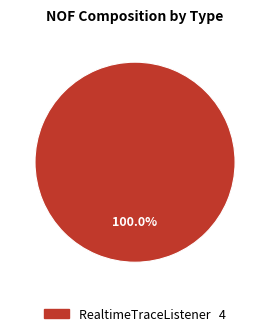

Is there any slice that represents more than half of the pie?

Yes